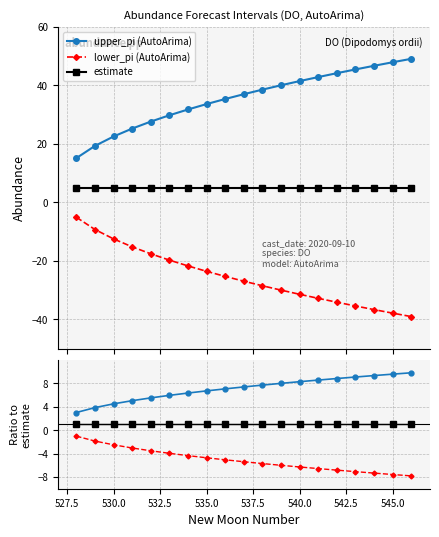

True or false: upper_pi (AutoArima) and lower_pi (AutoArima) intersect in this chart.

False